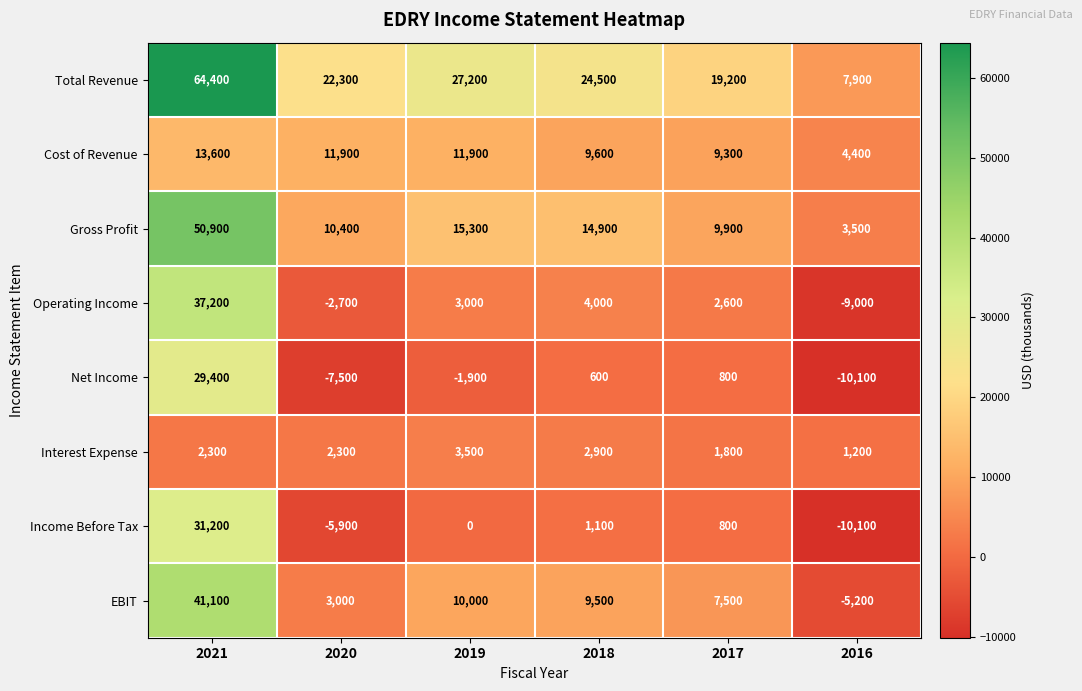

Count the number of data series in this chart.

8